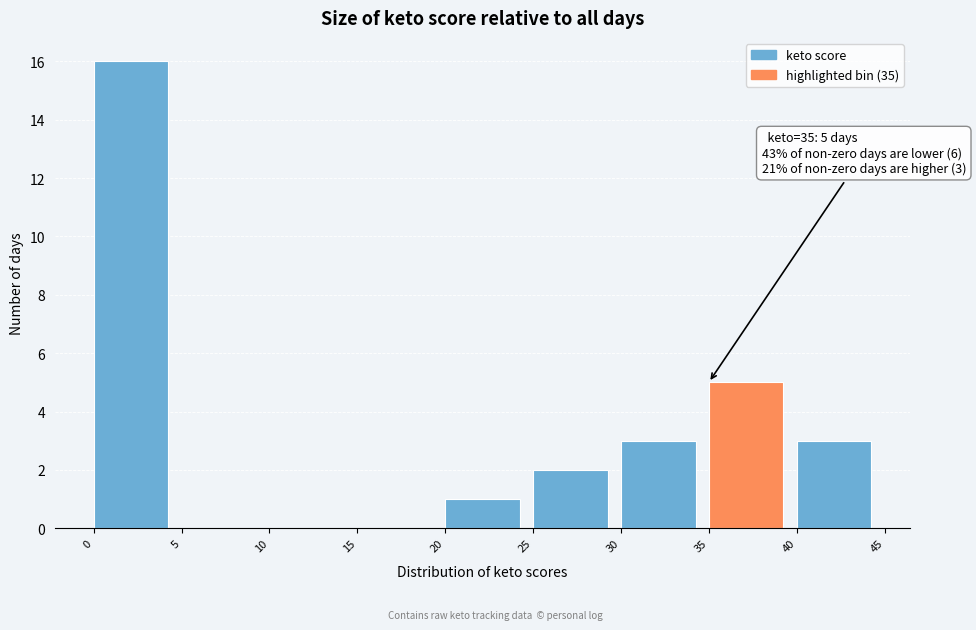

Over which range of the x-axis is the bar tallest?

0 to 5